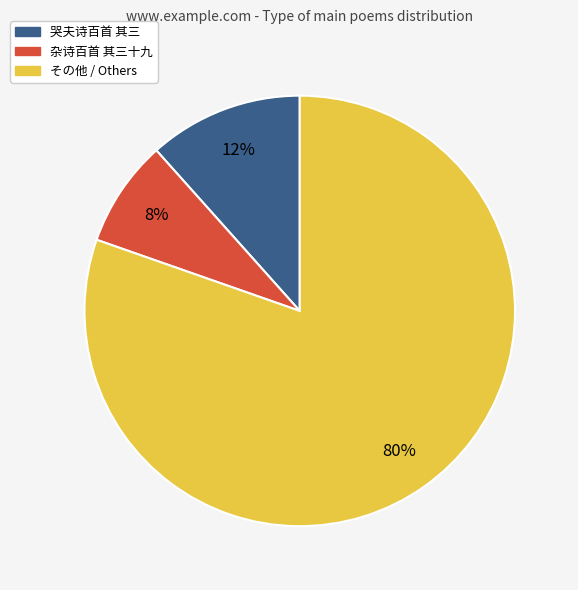

To the nearest percent, what percentage of the pie is 杂诗百首 其三十九?

8%